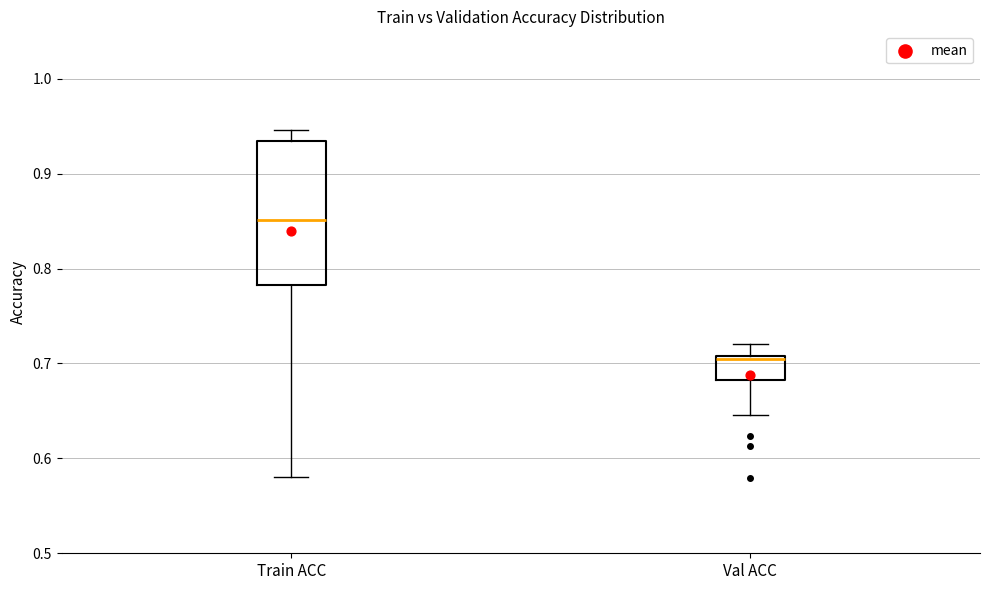

Where is the lower edge of the box for Val ACC on the y-axis? The values are not printed on the chart, so give them approximately, as read against the axis.

0.68